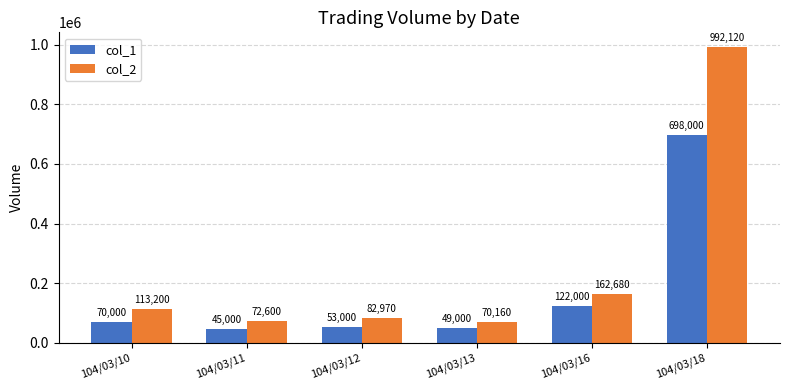

Reading left to right, list all the values displayed in this chart.

col_1: 70000	45000	53000	49000	122000	698000
col_2: 113200	72600	82970	70160	162680	992120